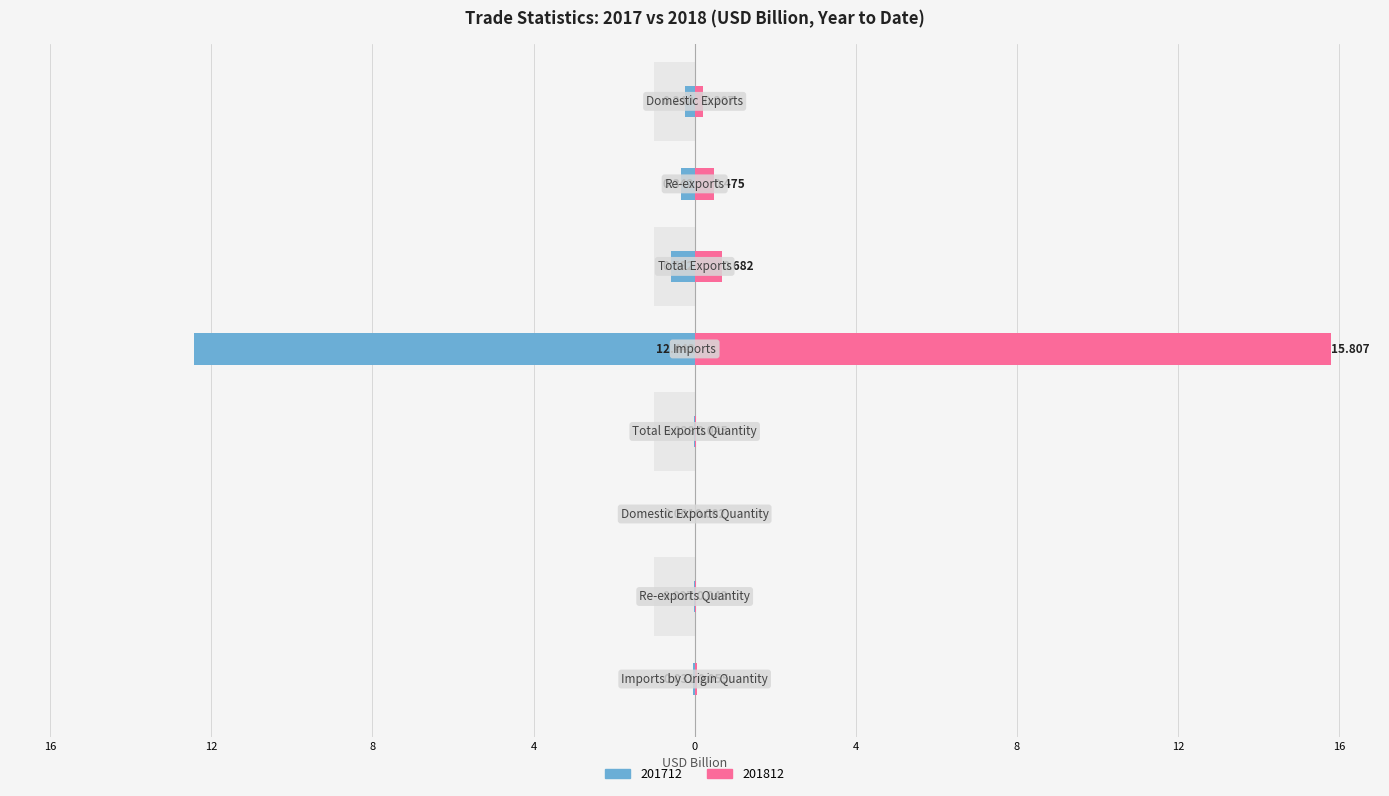

How many groups of bars are there?

8